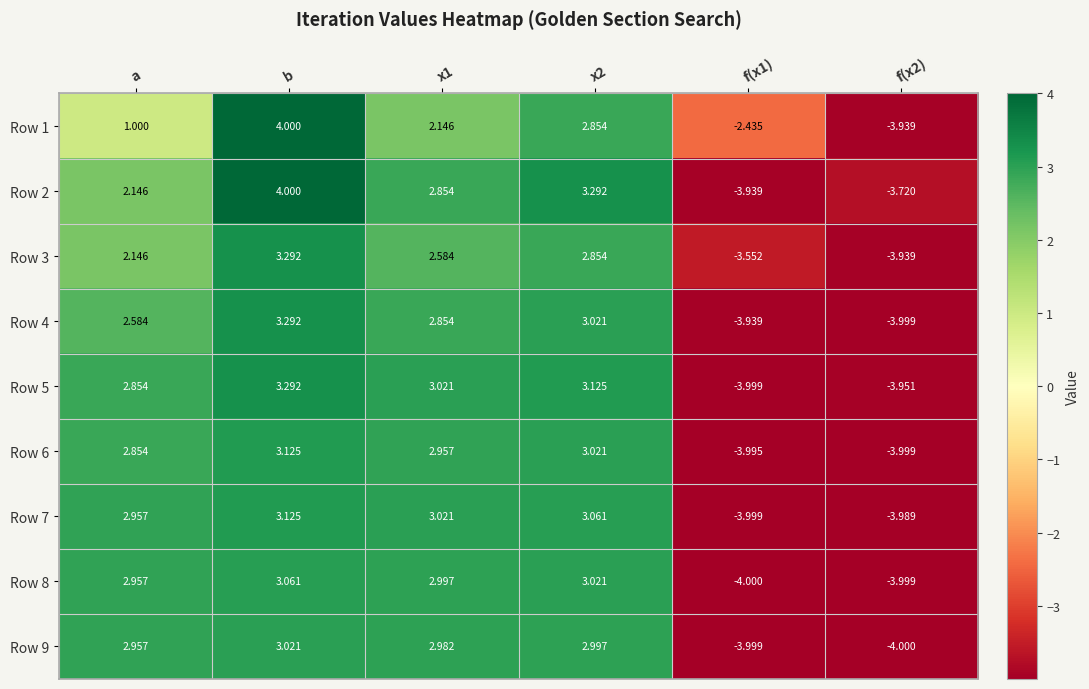

At which label does Row 3 reach its peak?

b